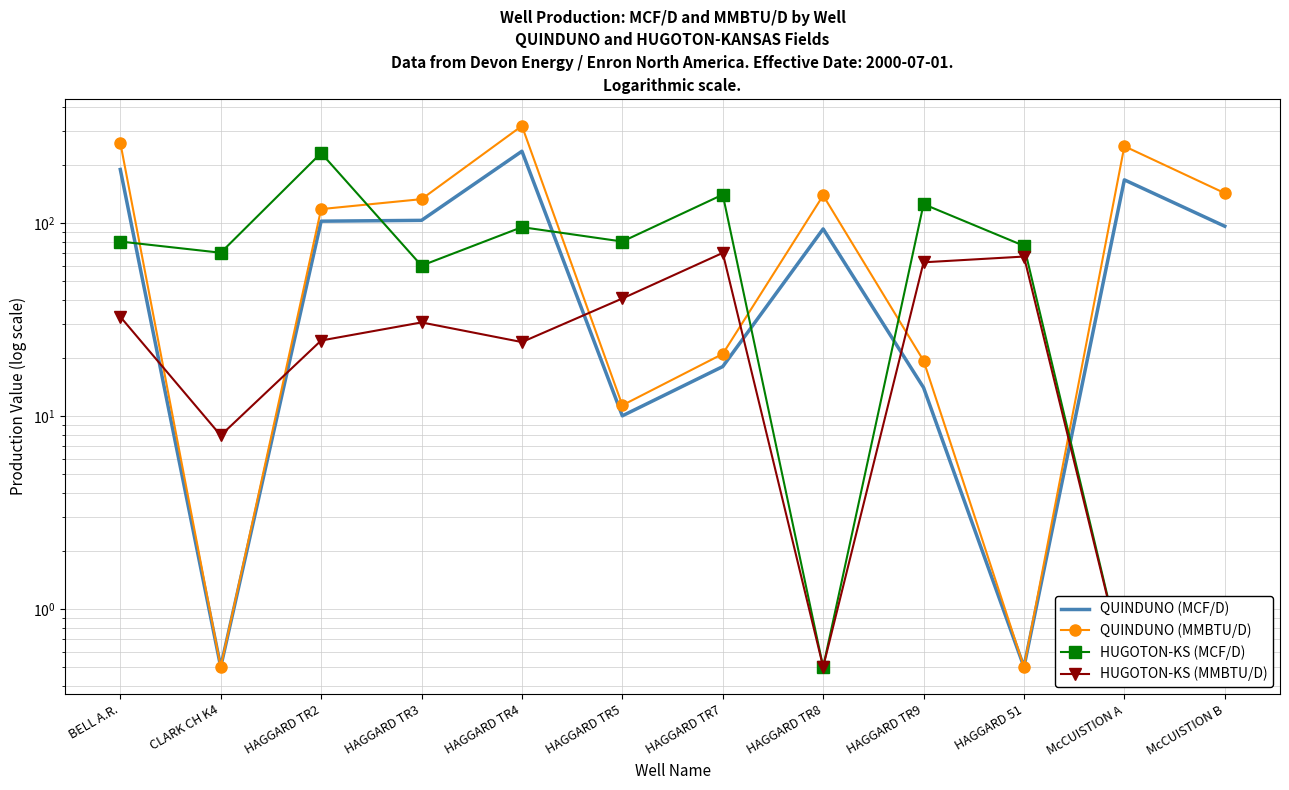

Count the number of data series in this chart.

4